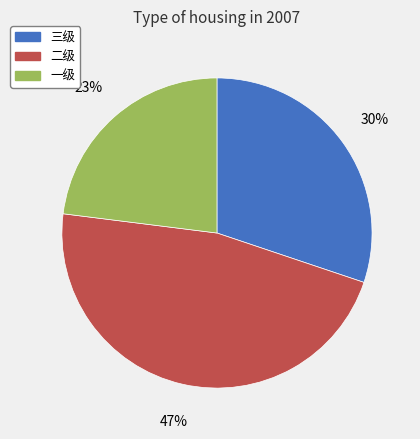

To the nearest percent, what is the difference between the 一级 and 二级 slice percentages?

24%